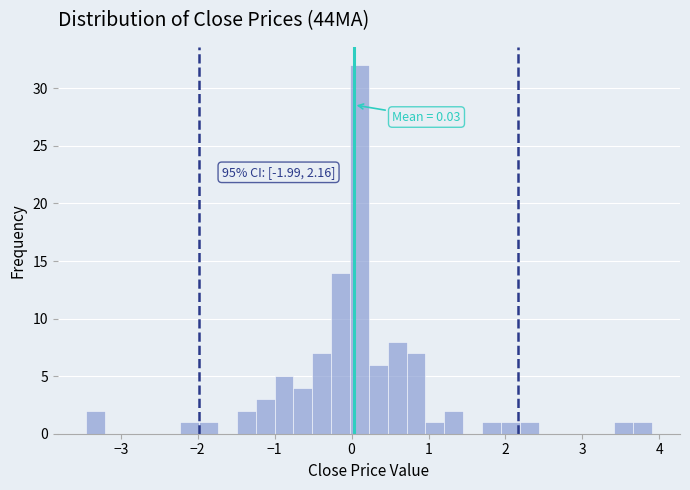

Read against the x-axis, roughly where is the centre of the tallest bar?

0.1